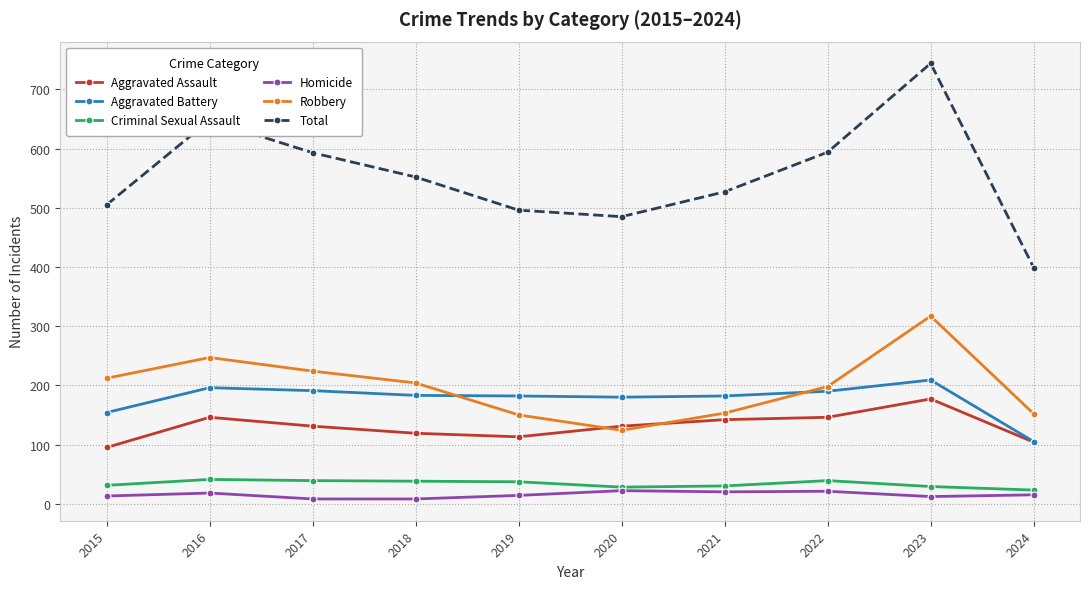

At 2016, list the series in order from largest to smallest.

Total, Robbery, Aggravated Battery, Aggravated Assault, Criminal Sexual Assault, Homicide